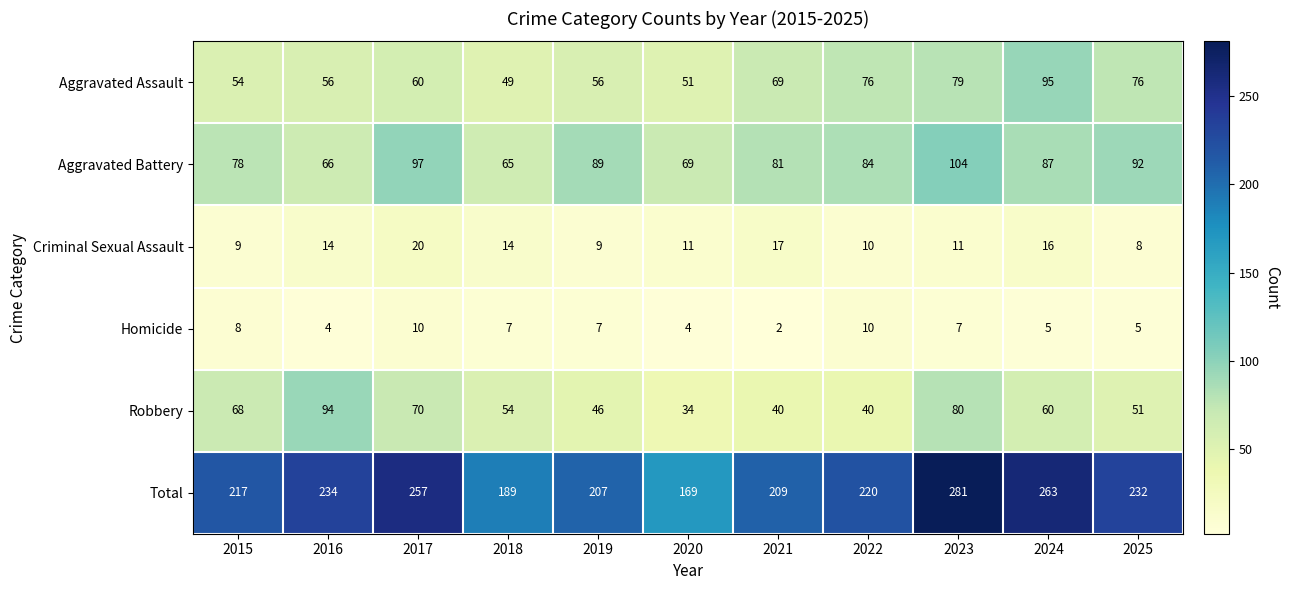

How many distinct data groups are displayed?

6